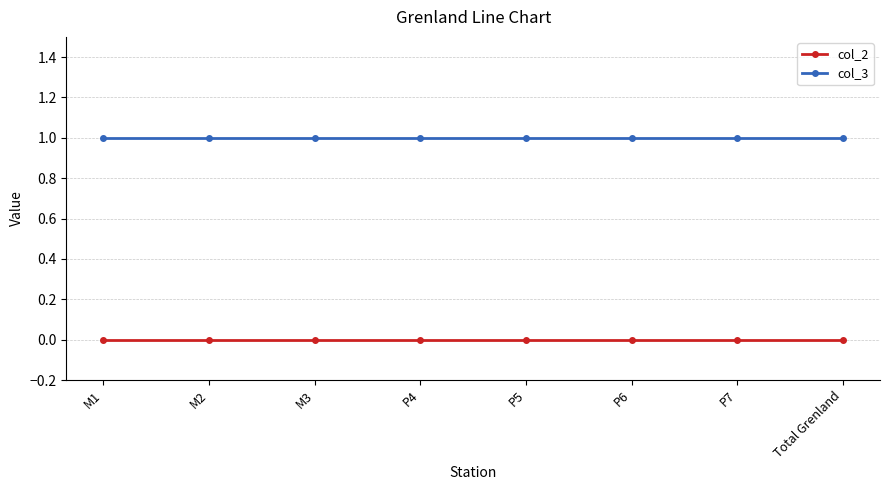

Count the number of categories in the chart.

8